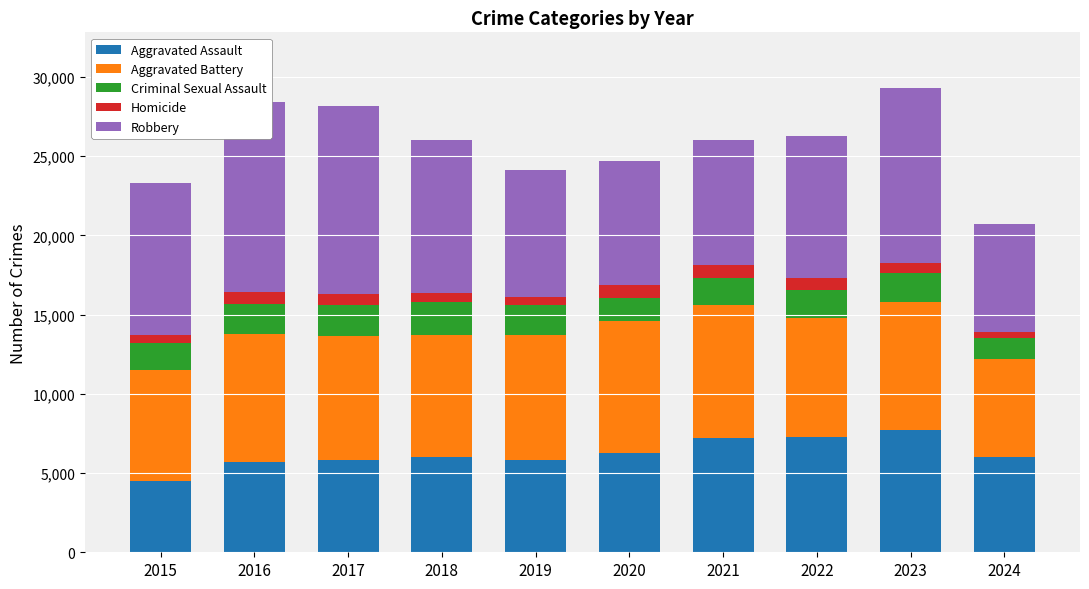

What is the sum of the Aggravated Assault values at 2022 and 2020?

13545